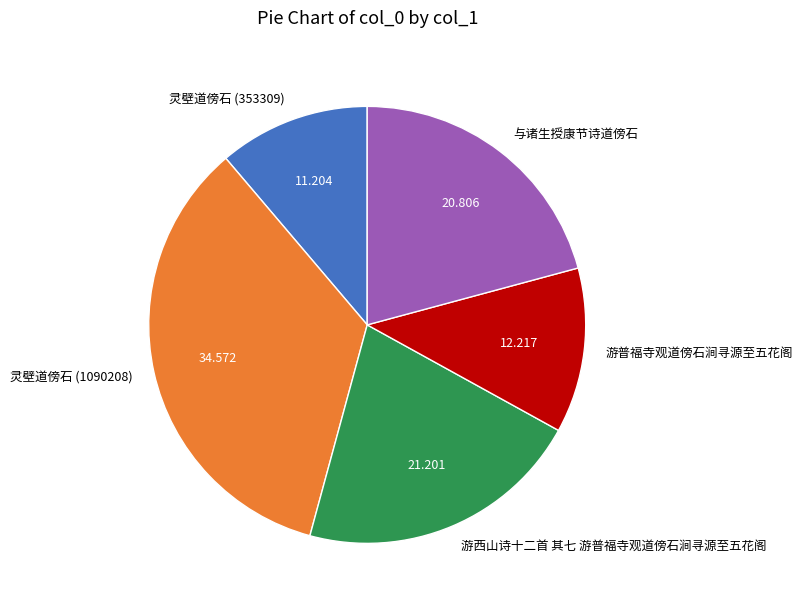

Does any single category account for the majority?

No